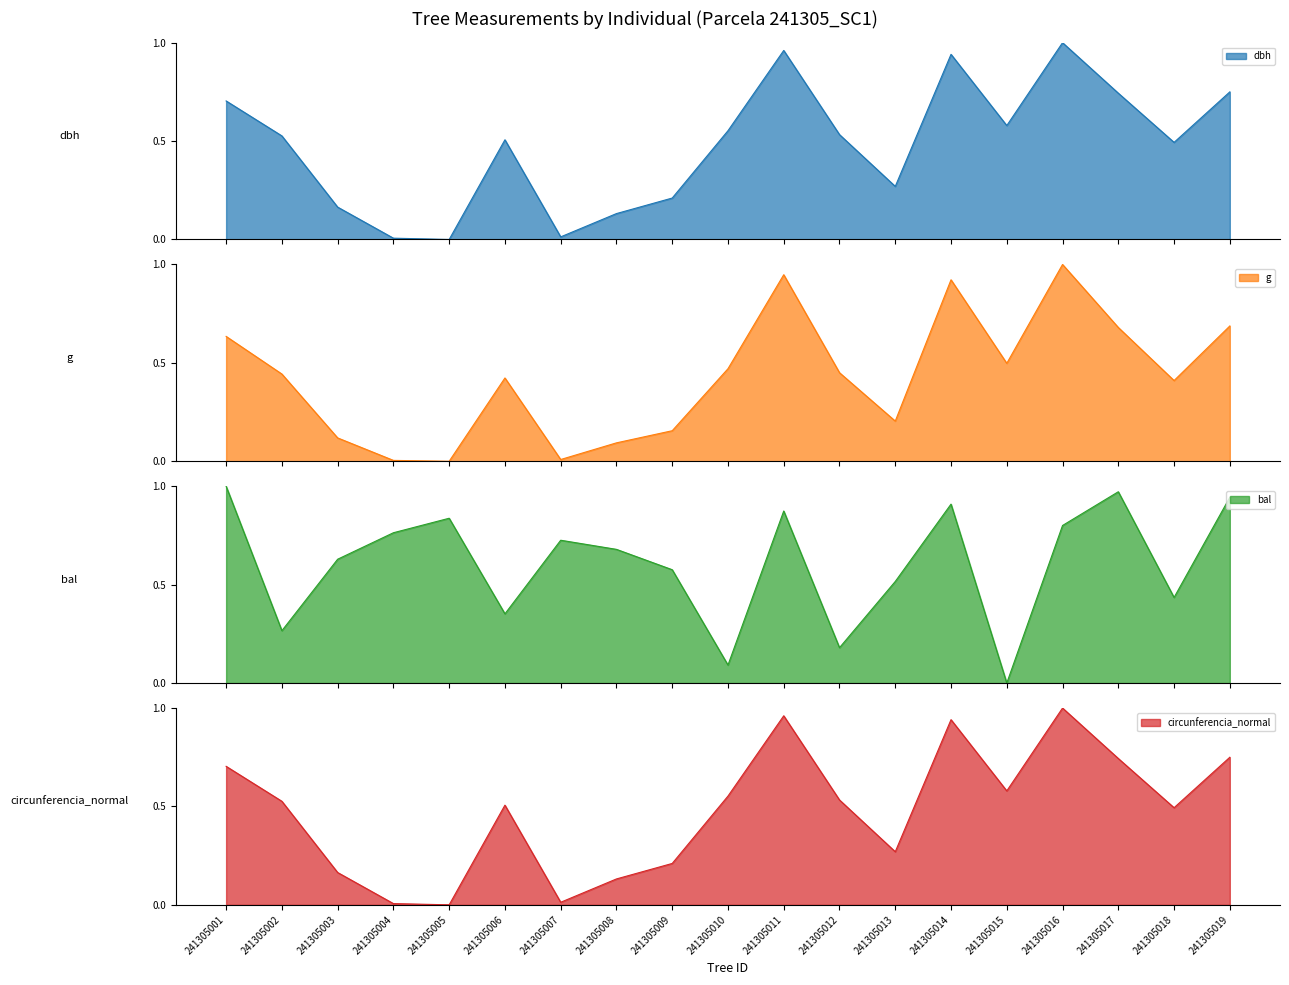

What is the difference between the highest and lowest values at 241305003?

0.5